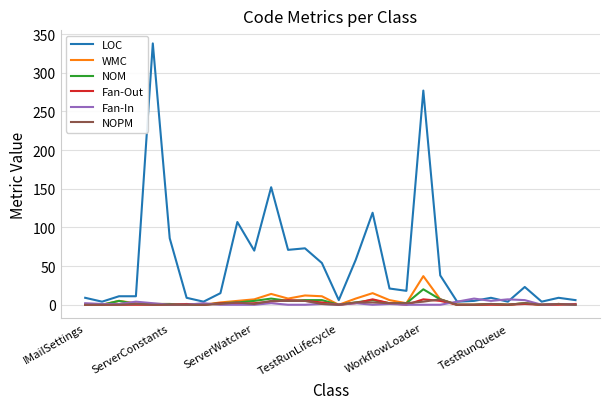

Does the chart display data point markers on the line(s)?

No